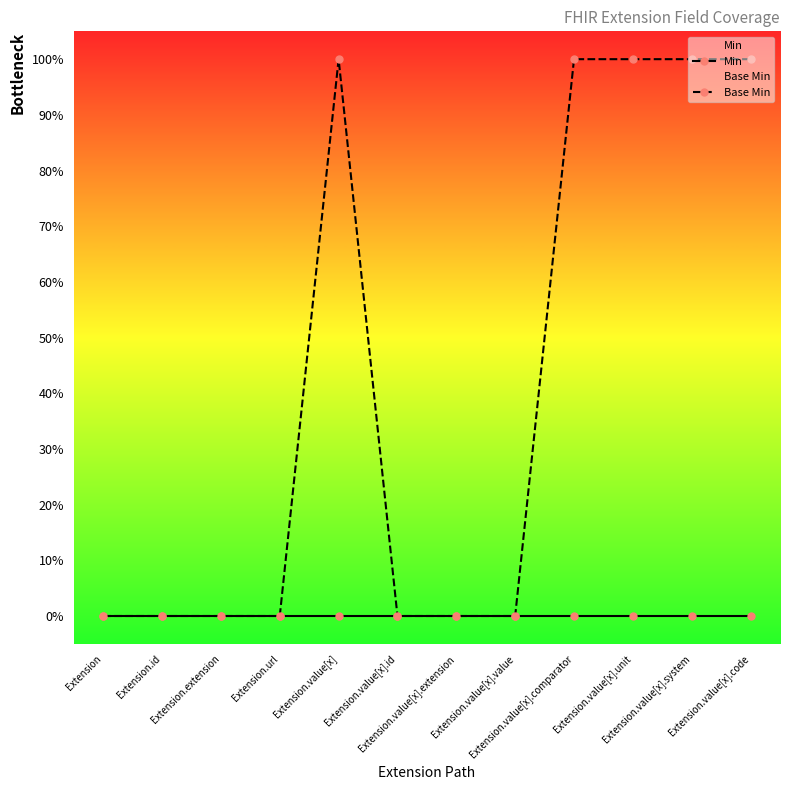

True or false: Base Min and Min intersect in this chart.

False